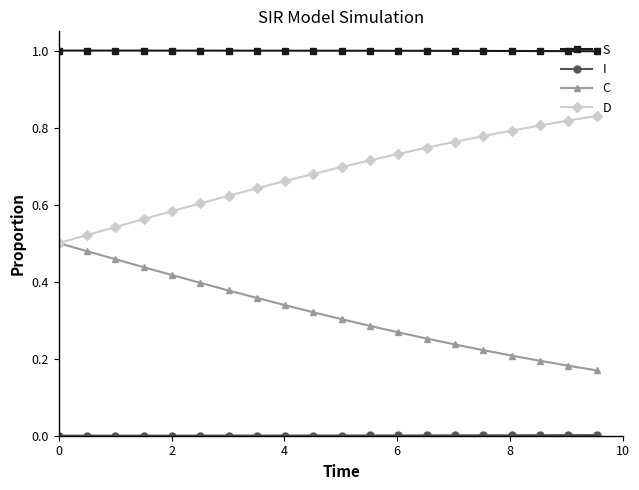

True or false: D and S intersect in this chart.

False